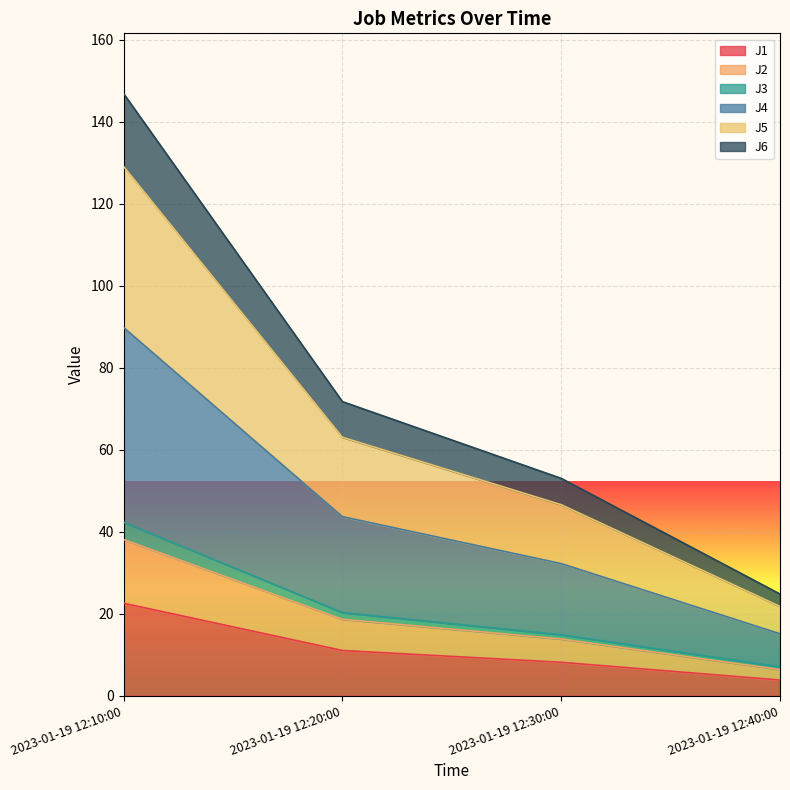

Does the chart display data point markers on the line(s)?

No